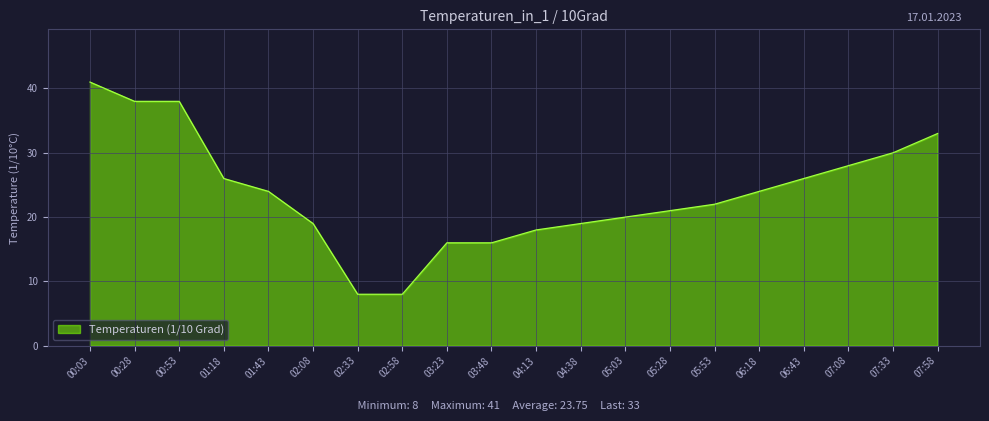

The value at 07:08 is 13. True or false?

False